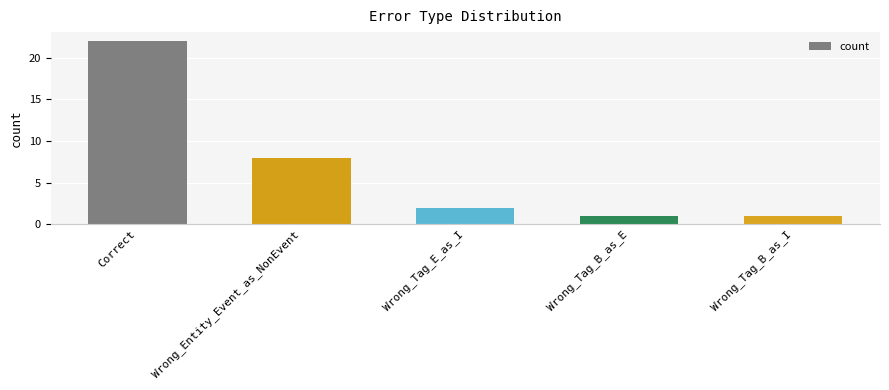

What is the change in value from Wrong_Tag_E_as_I to Wrong_Tag_B_as_I?

-1